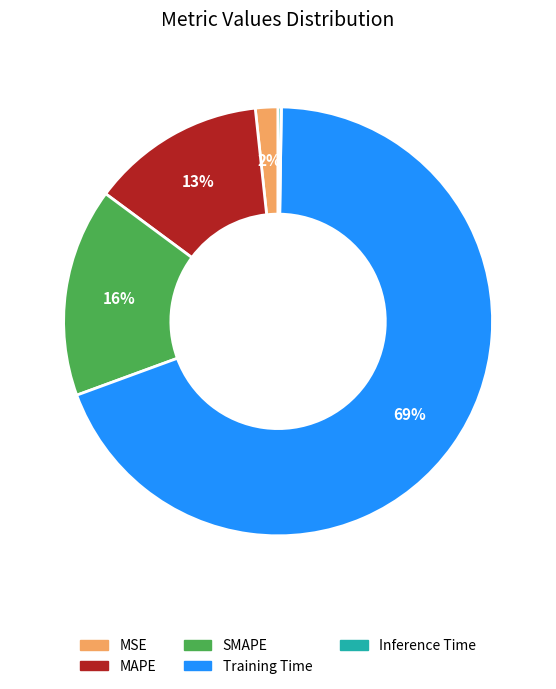

Is it true that MSE is 2% of the pie?

True